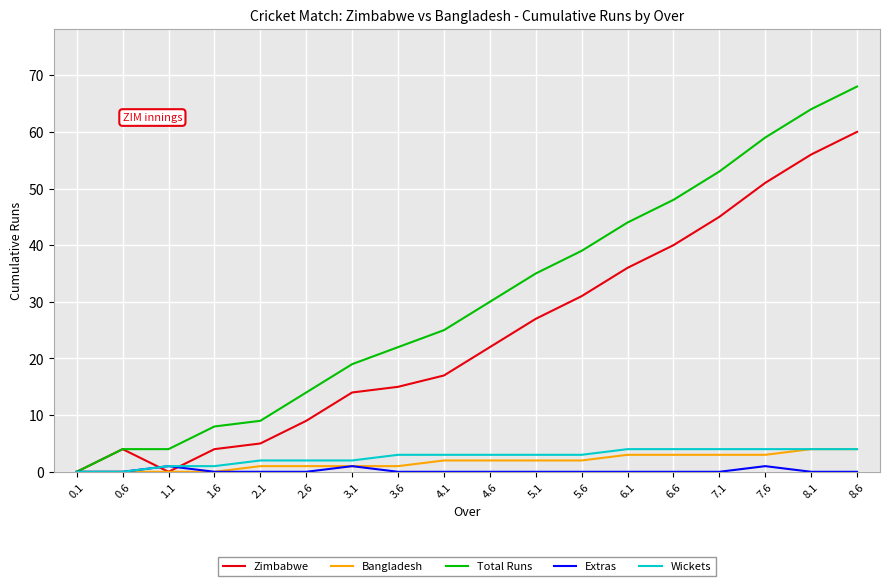

Which category has the highest value across all series?

8.6